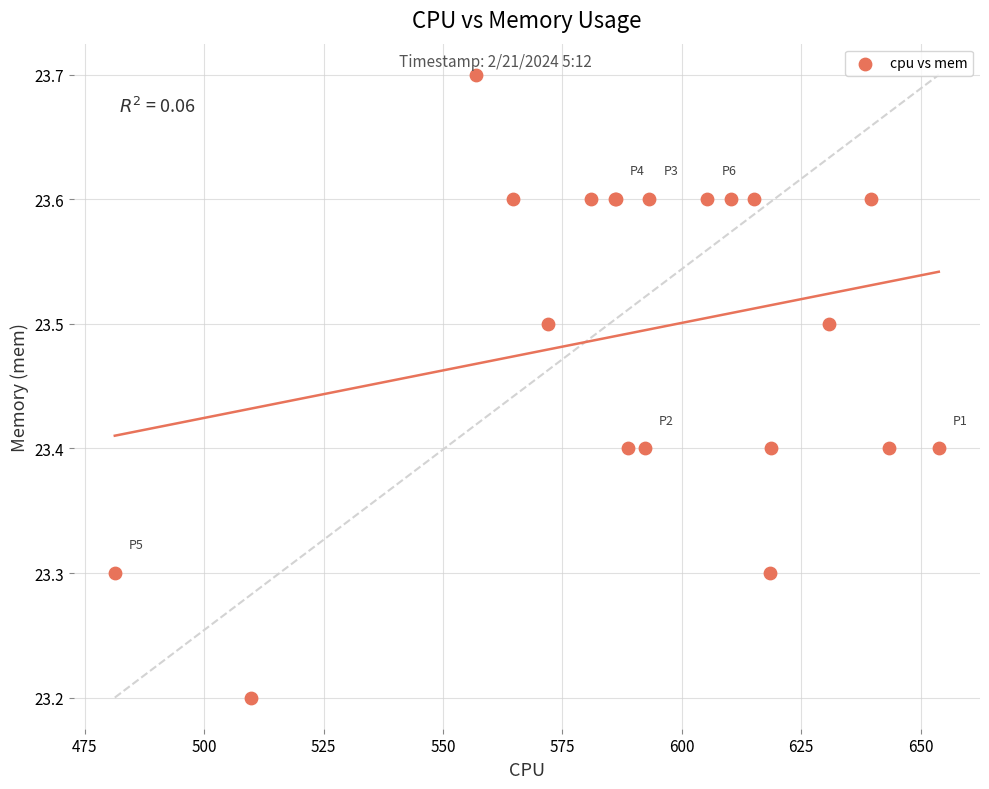

What Y value in the scatter plot is closest to 23?

23.2